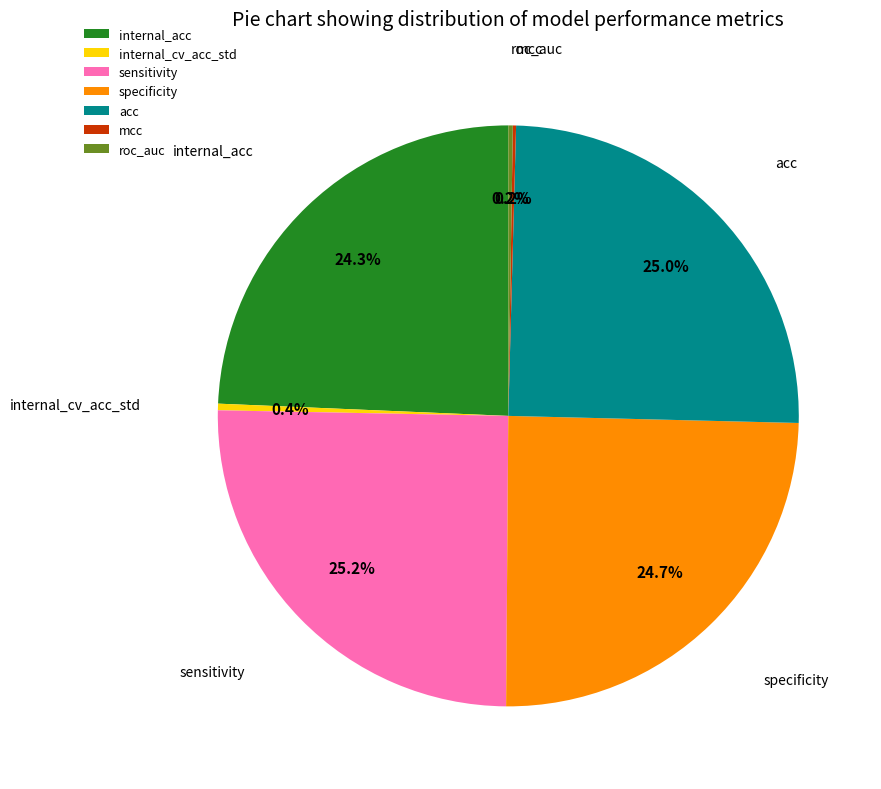

Approximately how many times larger is the value at acc compared to sensitivity?

1.0